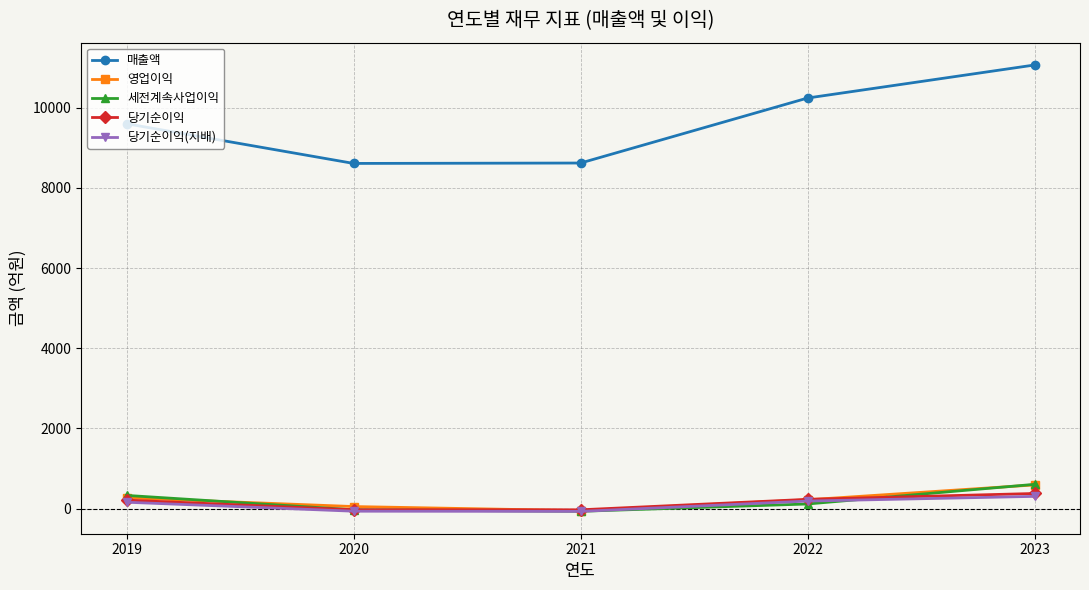

Which series has the largest total across all categories?

매출액